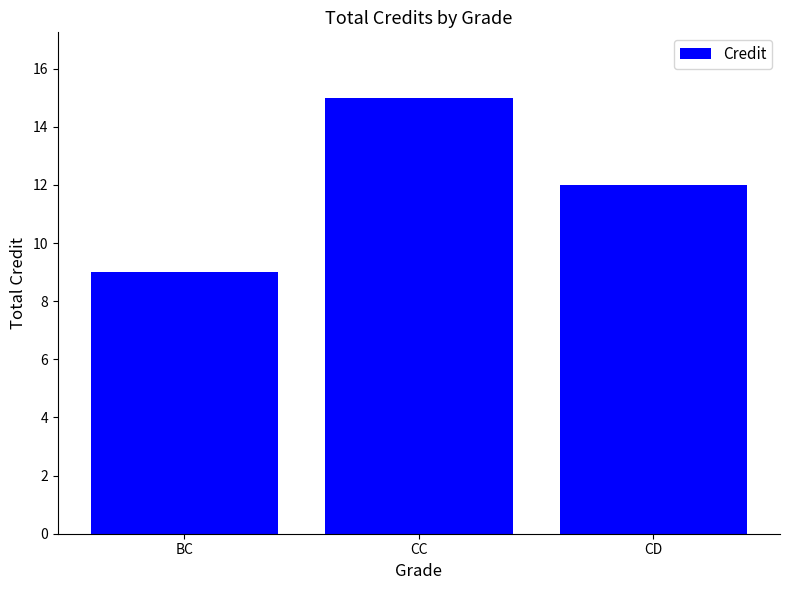

What is the difference between the values at CC and BC?

6